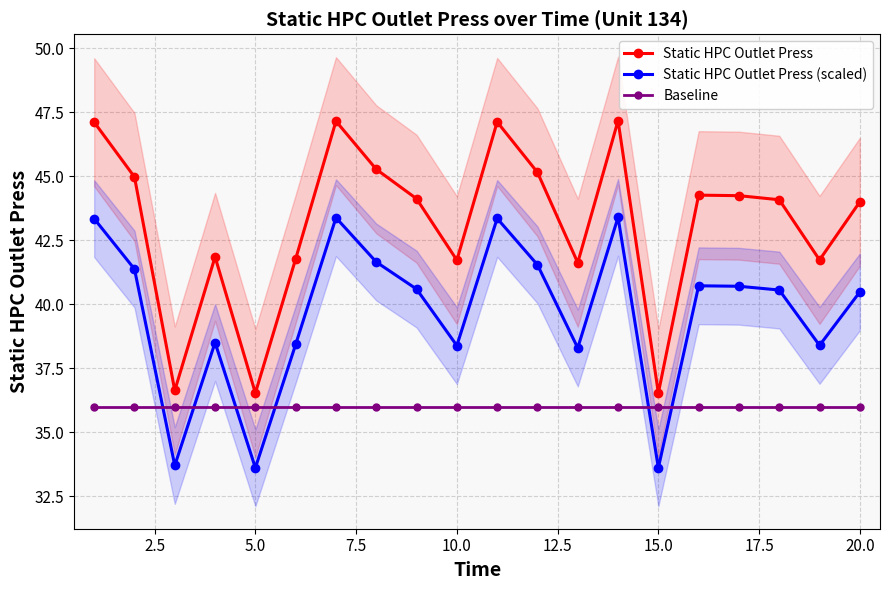

True or false: Static HPC Outlet Press and Static HPC Outlet Press (scaled) intersect in this chart.

False